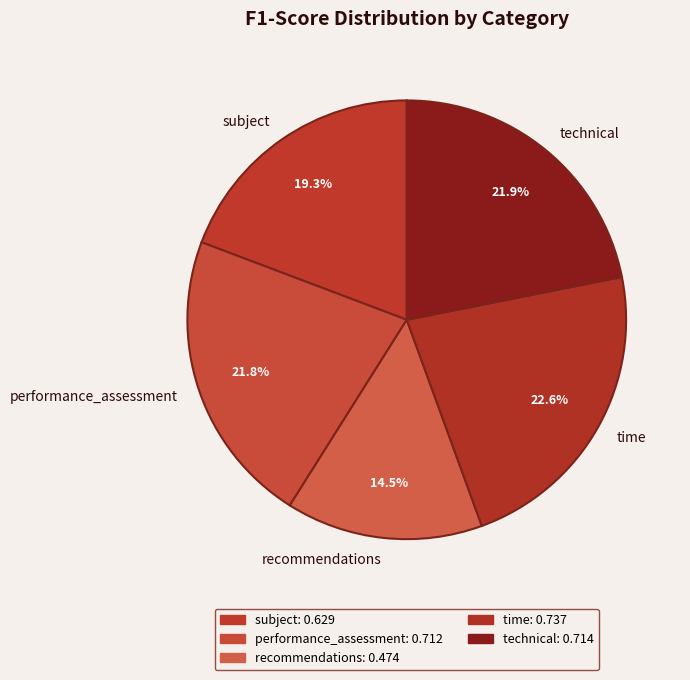

Between recommendations and technical, which is larger?

technical